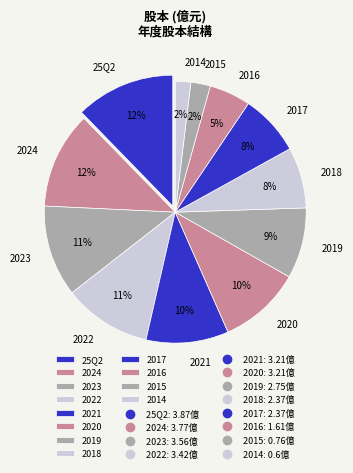

Is it true that 25Q2 is 12% of the pie?

True